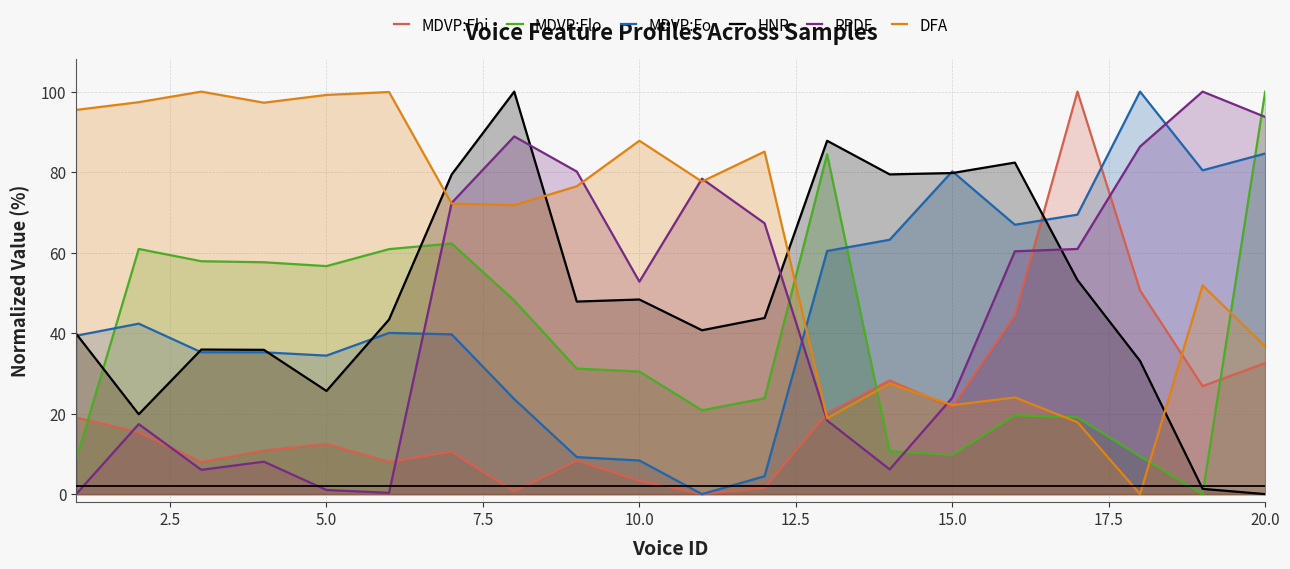

What is the maximum value for HNR?

100.0